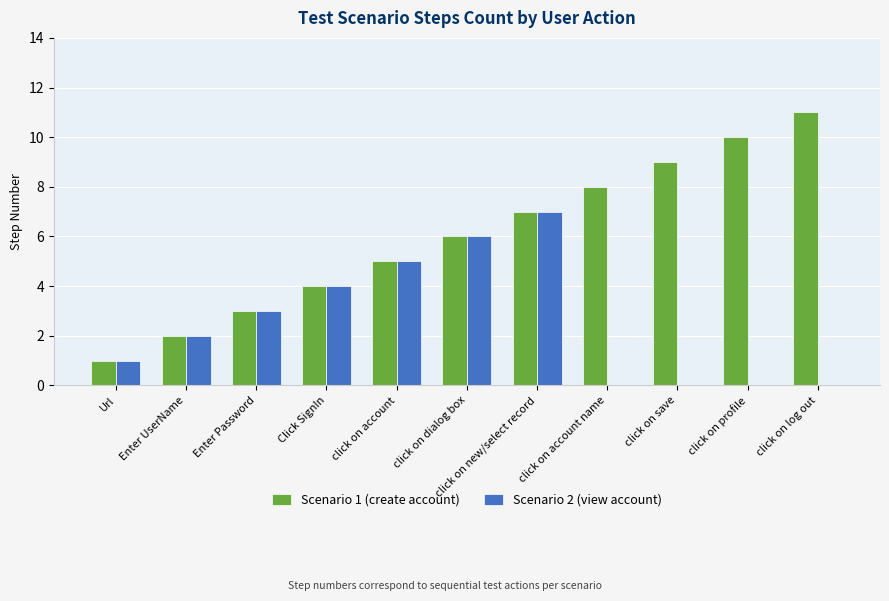

How many distinct data groups are displayed?

2